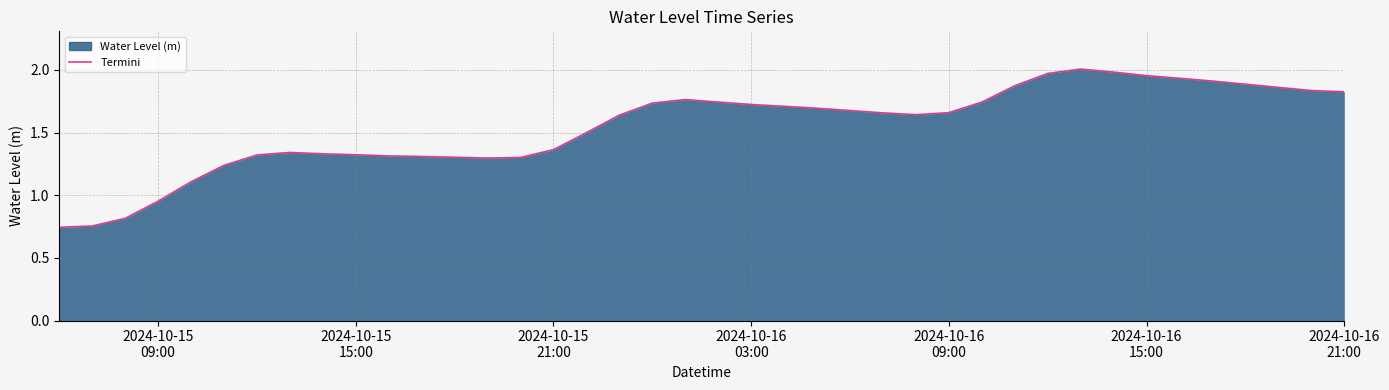

Is this an area chart (filled region under the line)?

Yes